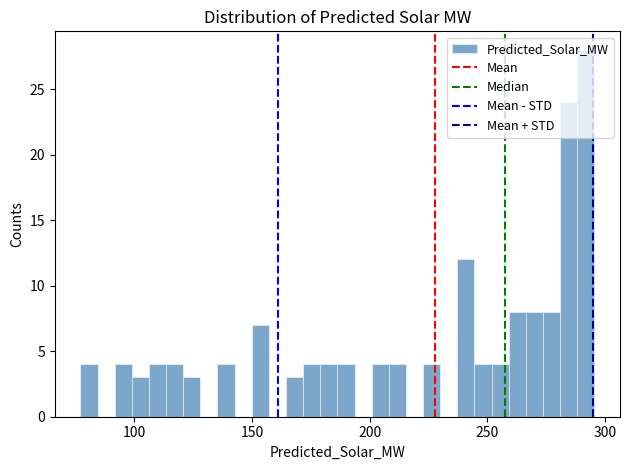

Around what value on the x-axis is the tallest bar? Give the approximate position of its centre, as read against the axis.

290